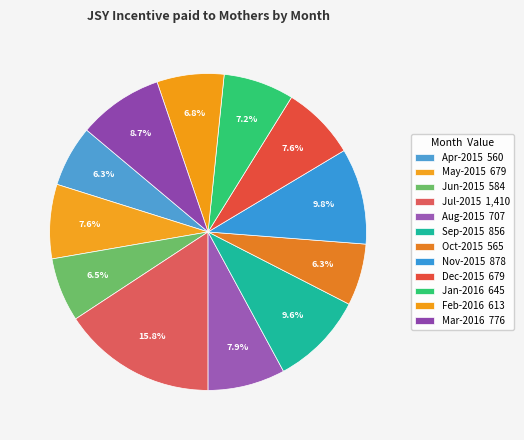

To the nearest percent, what percentage of the pie is Sep-2015?

10%